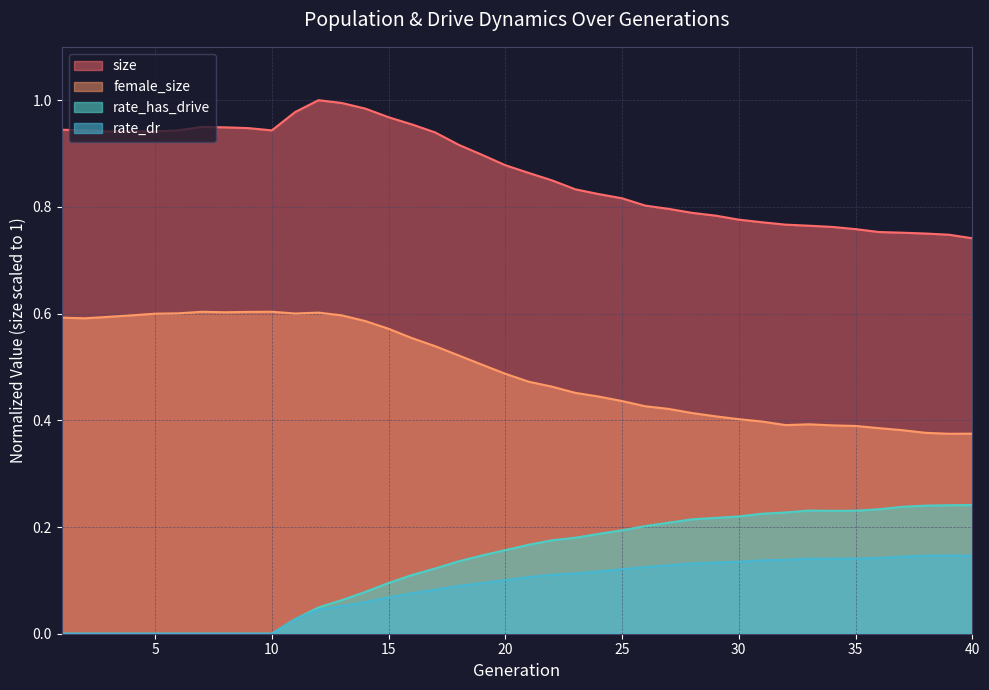

True or false: rate_dr and rate_has_drive cross at least once.

False